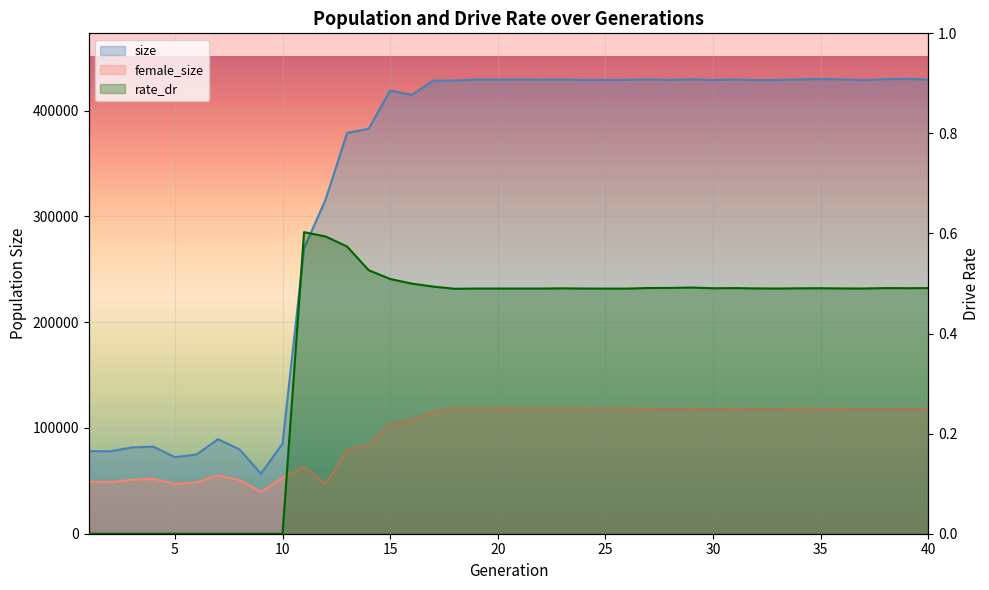

At how many categories does at least one series exceed 105941?

30